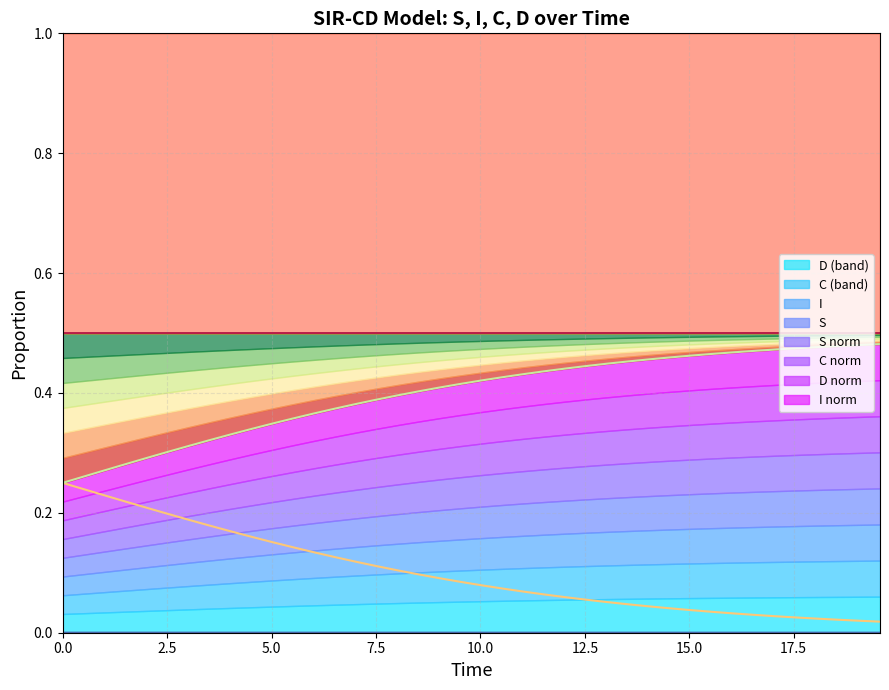

Which series has the widest spread of values?

D (normalized)